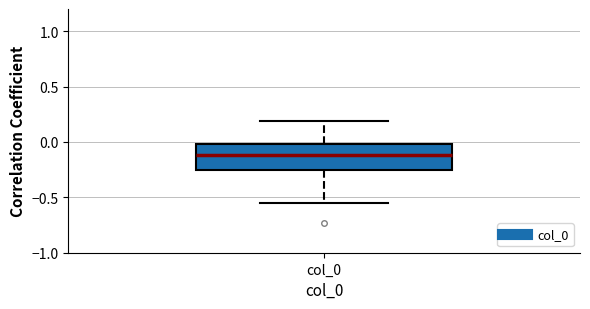

Read this box plot against the y-axis: the position of the median line, the range covered by the box, and the ends of both whiskers. The values are not printed on the chart, so give them approximately, as read against the axis.

median -0.10, box -0.25 to 0.00, whiskers -0.55 to 0.20